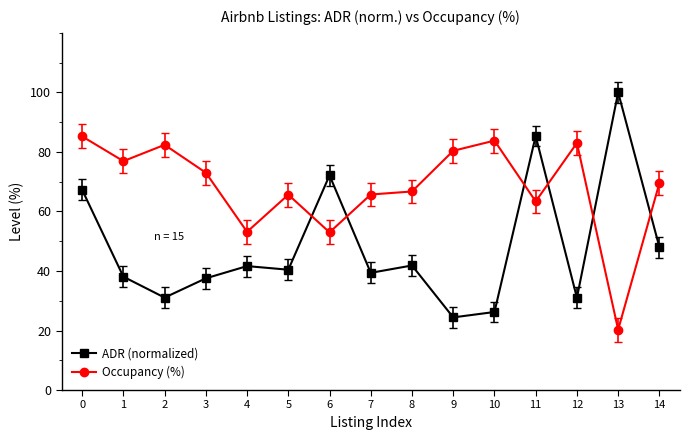

At 4, list the series in order from smallest to largest.

ADR (normalized), Occupancy (%)